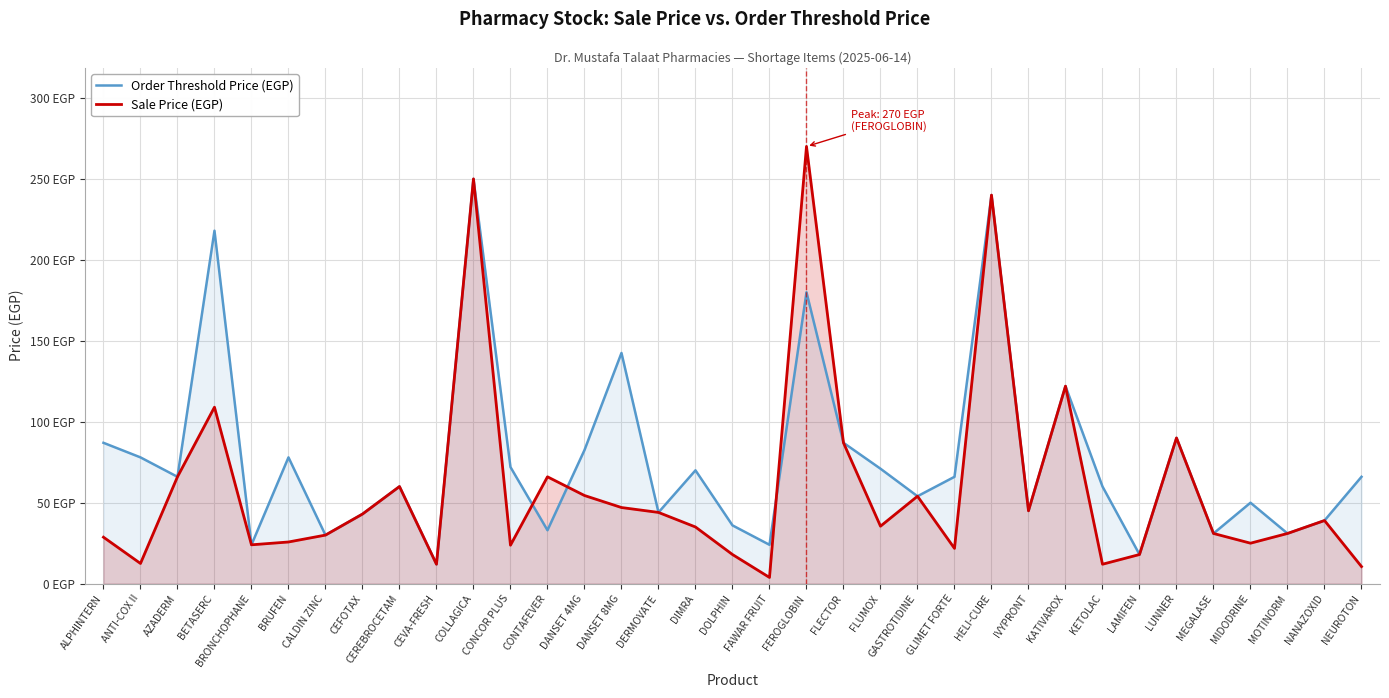

True or false: Order Threshold Price (EGP) has more than 1 interior local peaks.

True